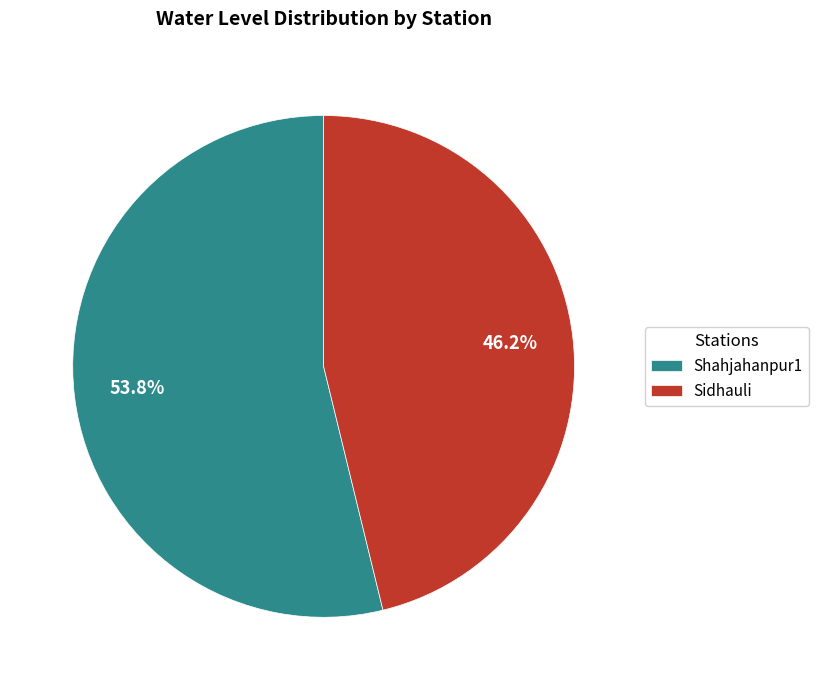

The Shahjahanpur1 slice represents 54% of the pie. True or false?

True